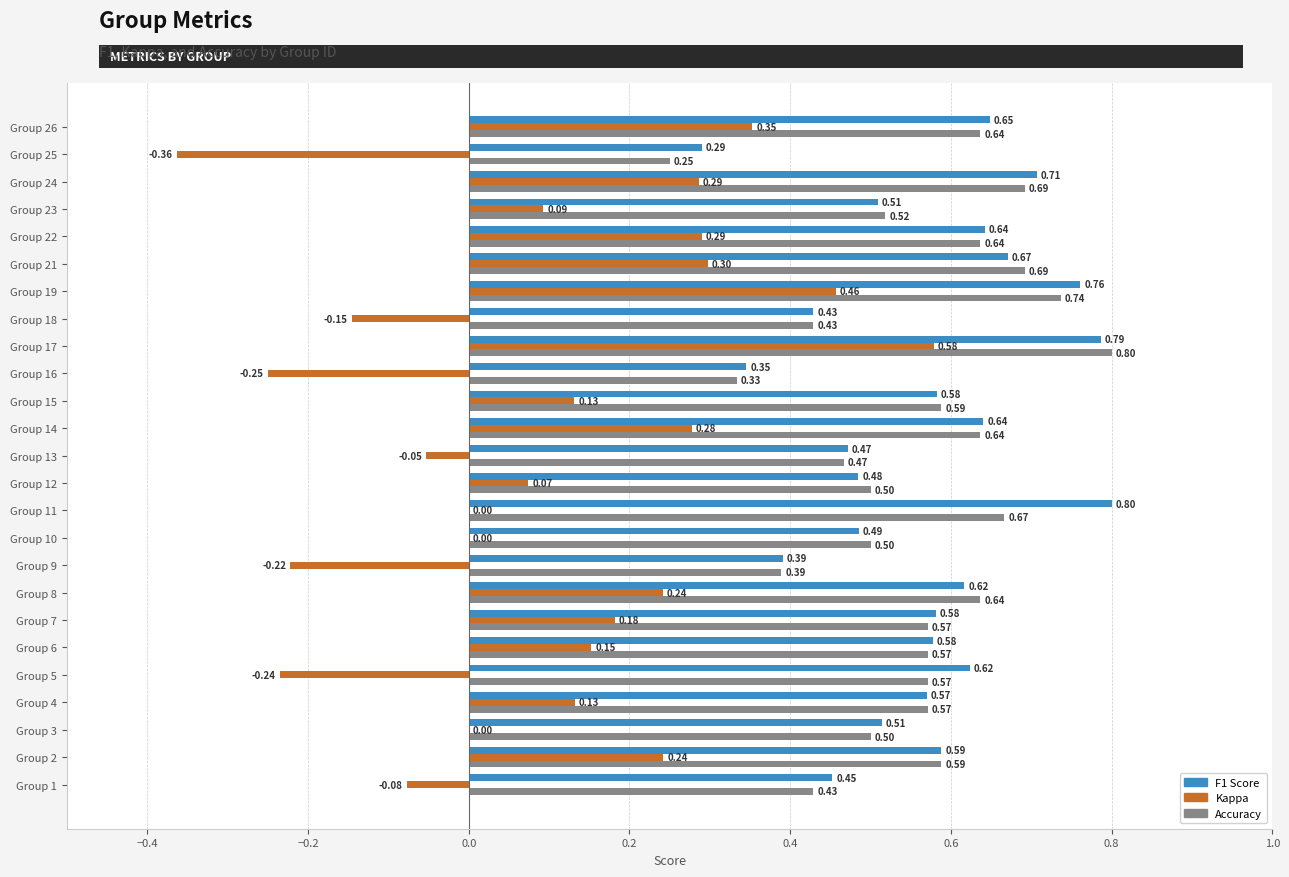

What is the total value across all series at Group 2?

1.4